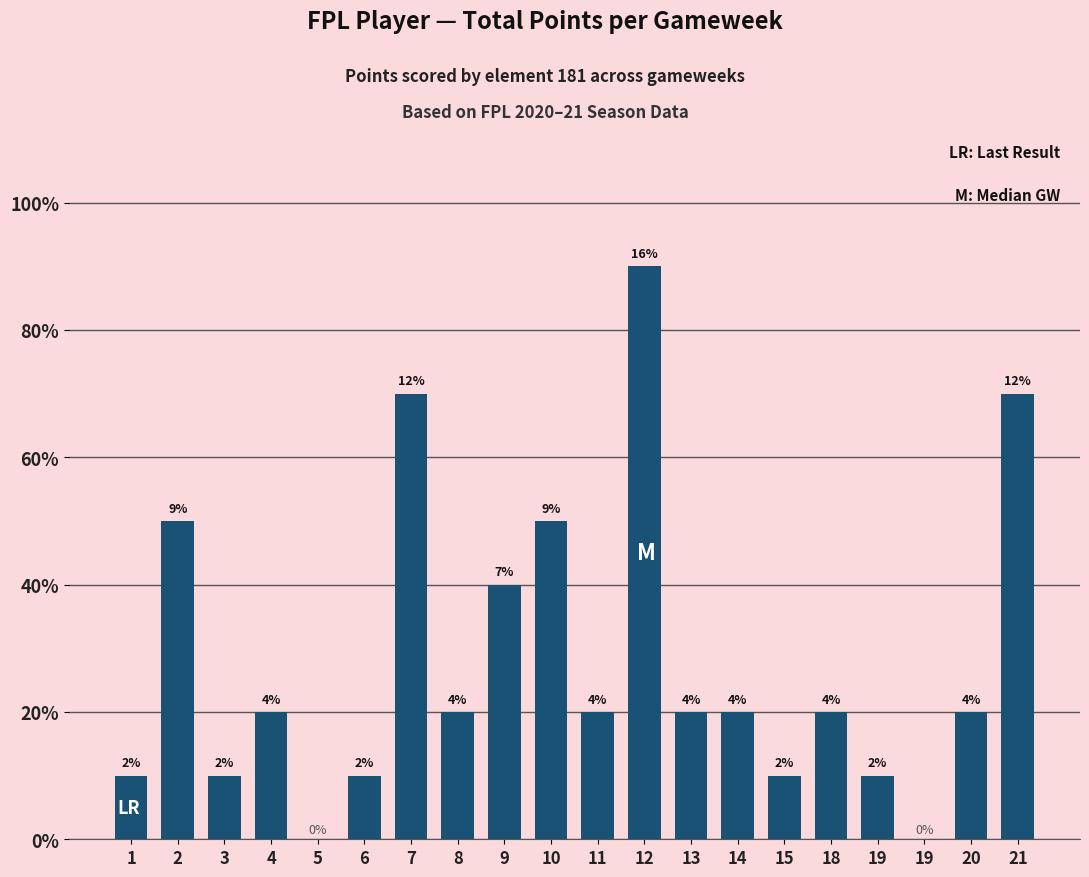

Where does the data first go above 2?

2